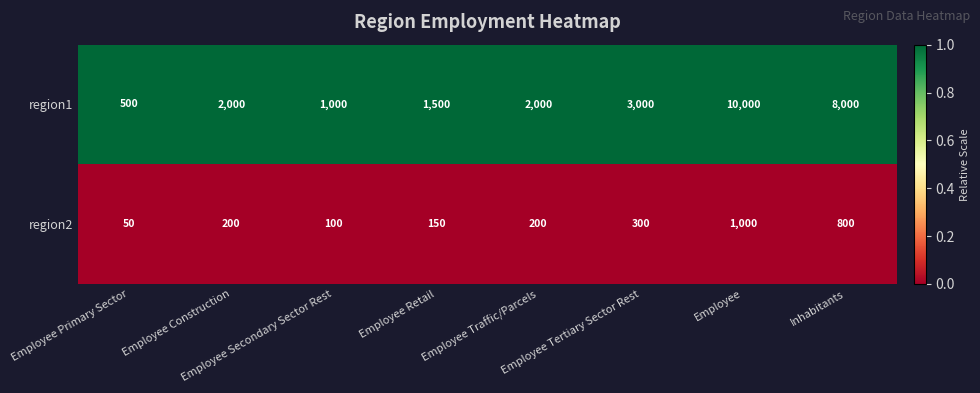

At which category is the sum across all series the highest?

Employee